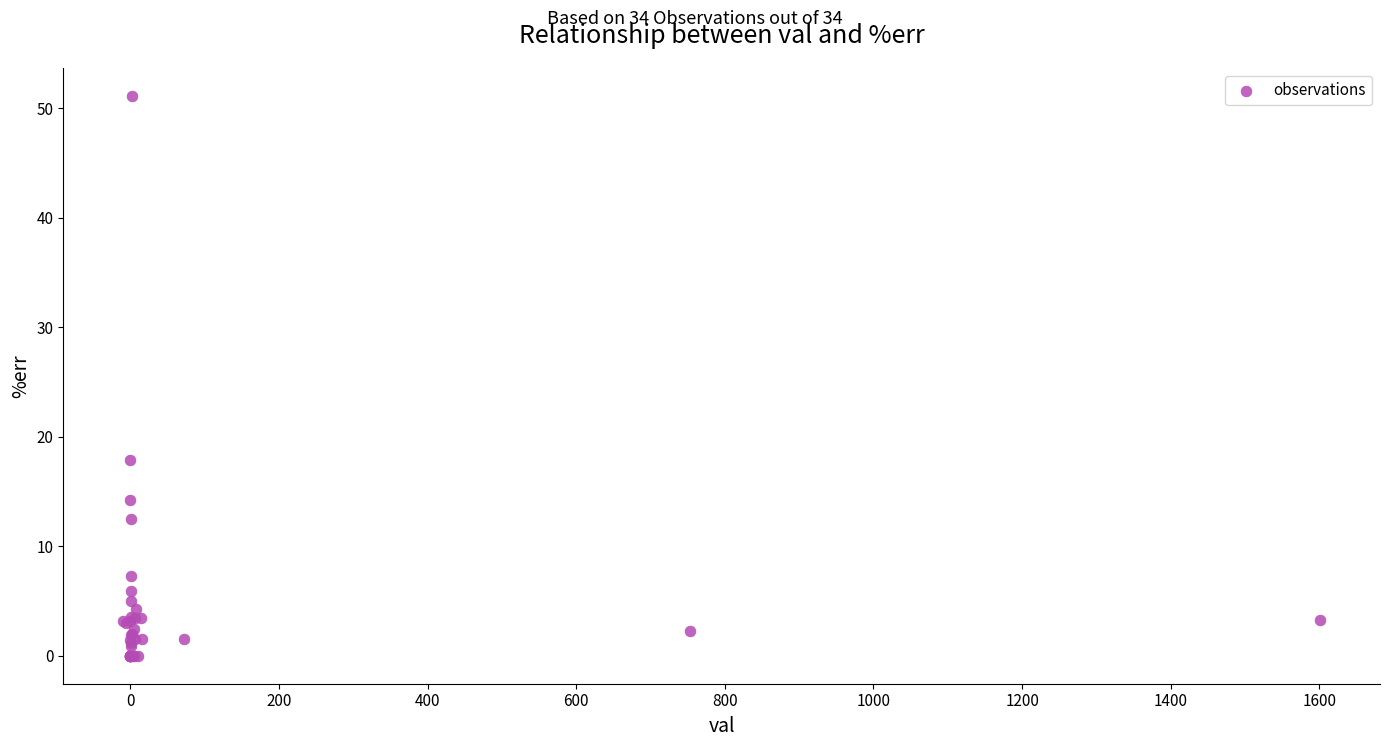

What Y value in the scatter plot is closest to 25?

17.9